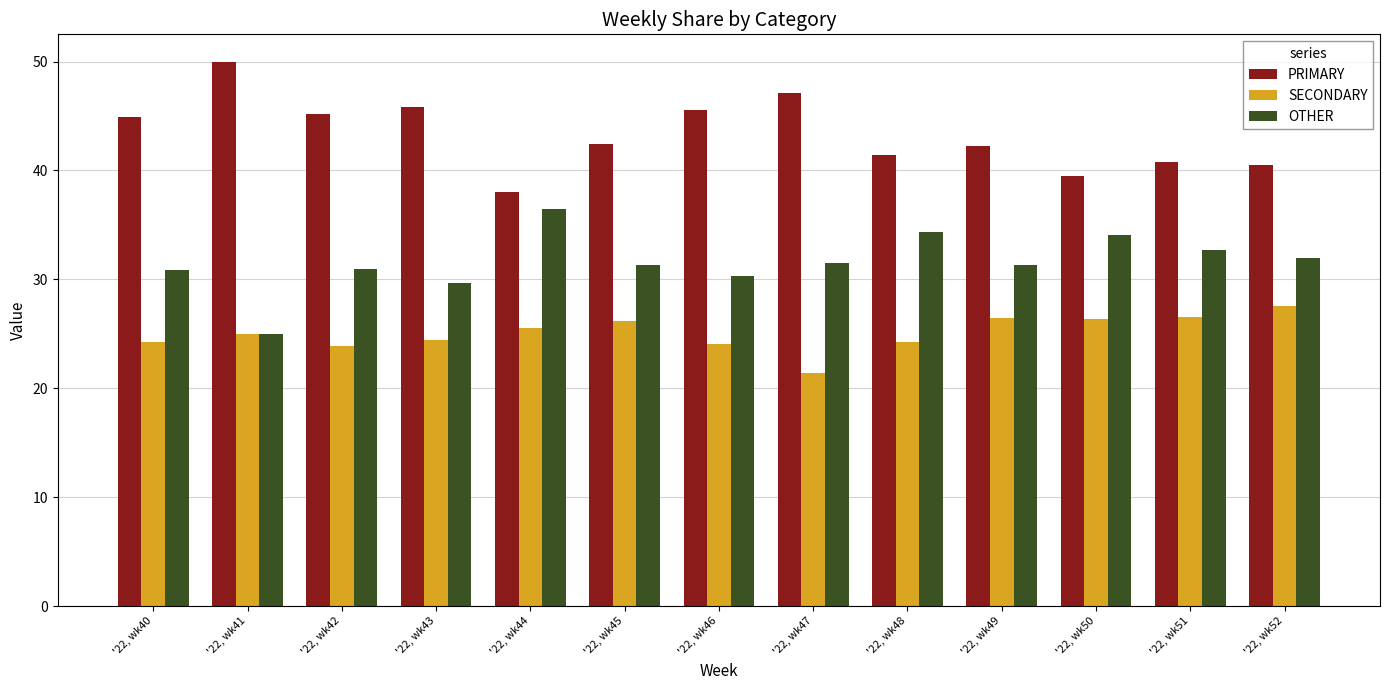

What value does the PRIMARY series have at '22, wk51?

40.8